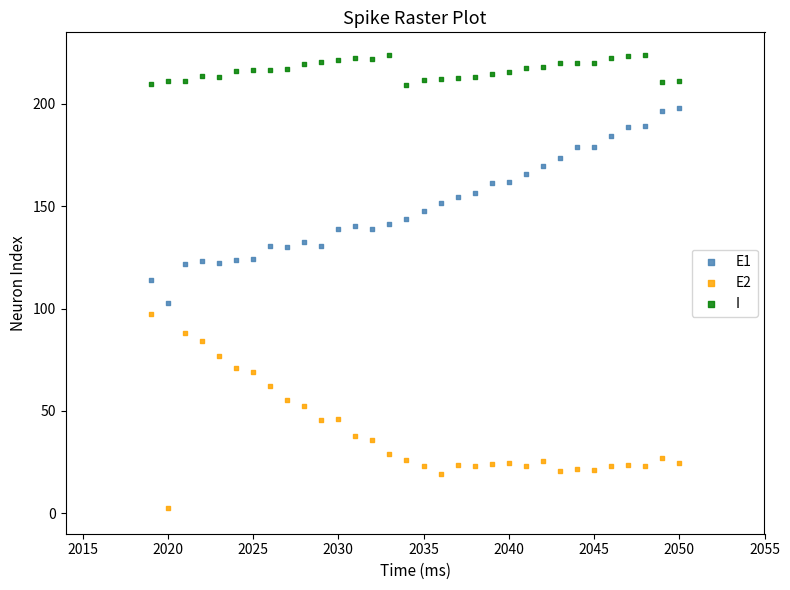

Which series reaches the minimum Y coordinate?

E2